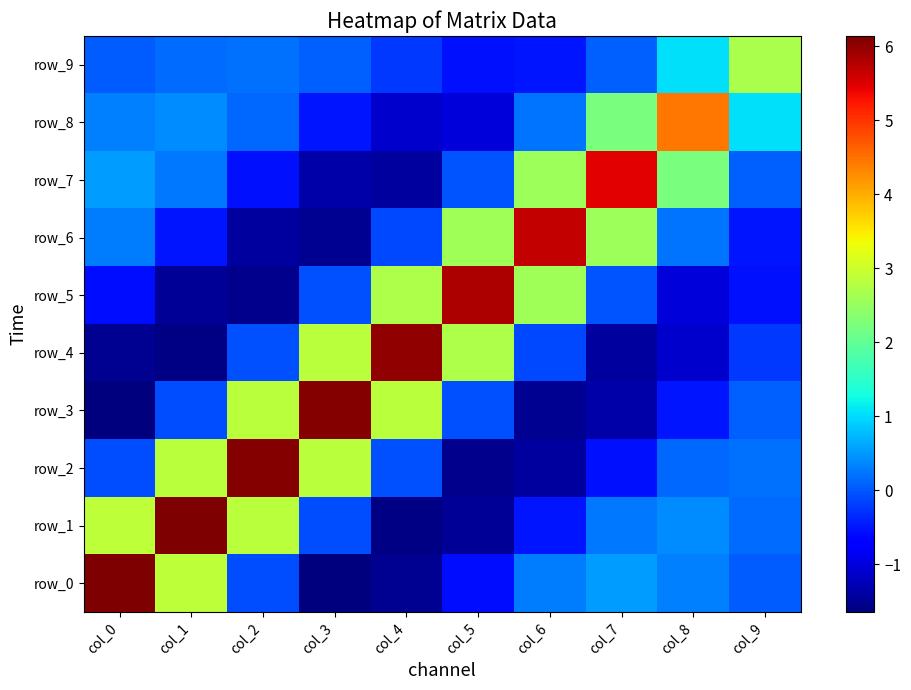

Rank the series by their maximum value, from highest to lowest.

row_0, row_1, row_2, row_3, row_4, row_5, row_6, row_7, row_8, row_9